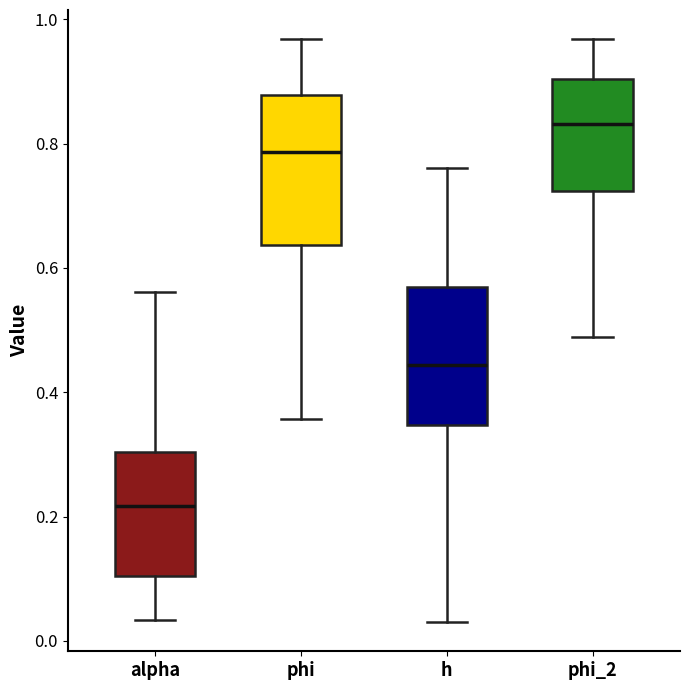

Reading left to right, read every box against the y-axis: the position of its median line, the range the box covers, and the ends of its whiskers. The values are not printed on the chart, so give them approximately, as read against the axis.

alpha: median 0.22, box 0.10 to 0.30, whiskers 0.04 to 0.56
phi: median 0.78, box 0.64 to 0.88, whiskers 0.36 to 0.96
h: median 0.44, box 0.34 to 0.56, whiskers 0.04 to 0.76
phi_2: median 0.84, box 0.72 to 0.90, whiskers 0.48 to 0.96